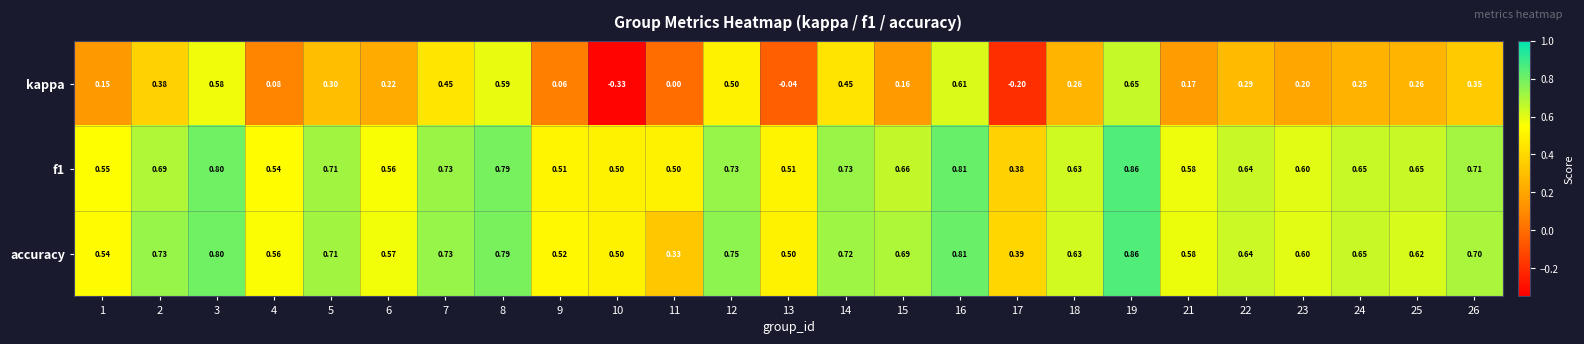

Which label corresponds to the smallest value in the chart?

10